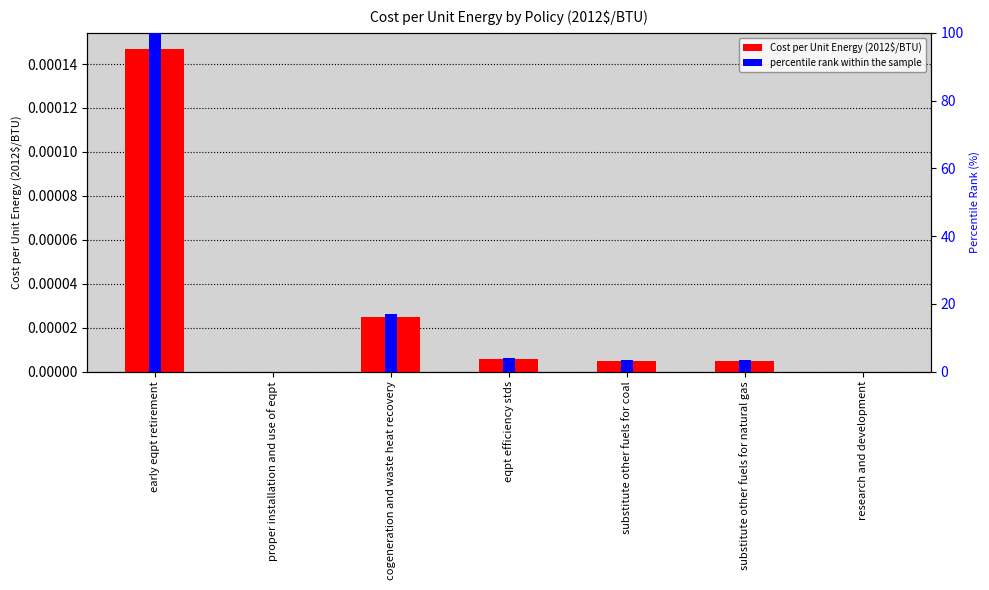

Between early eqpt retirement and substitute other fuels for natural gas, which series saw the biggest shift?

percentile rank within the sample